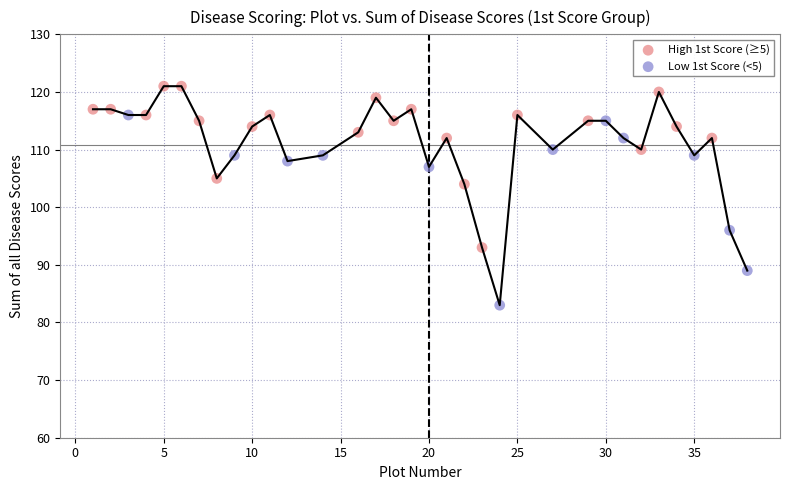

Which series has the widest spread of Y values?

Low 1st Score (<5)